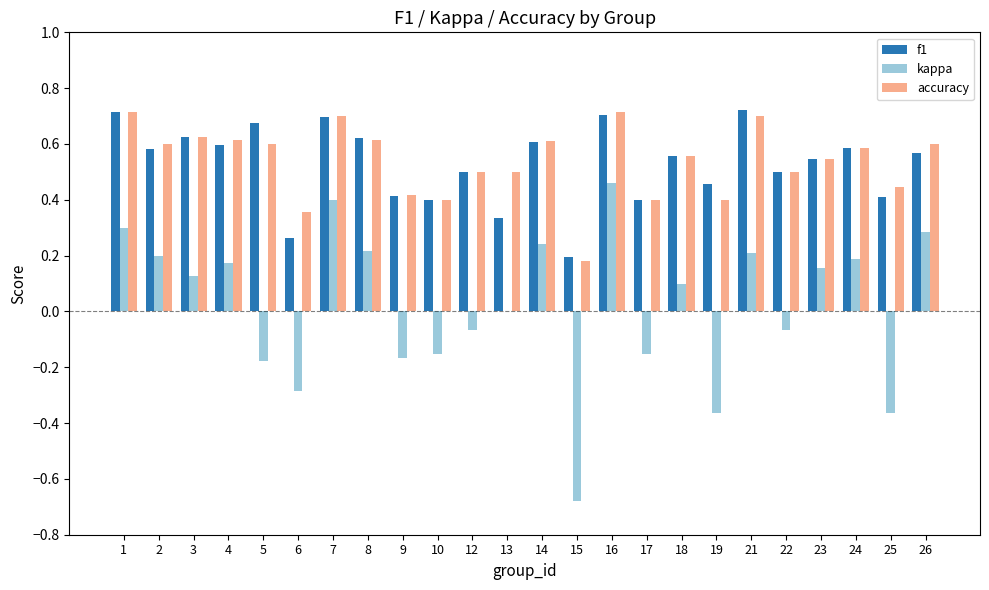

What is the sum of all f1 values?

12.7